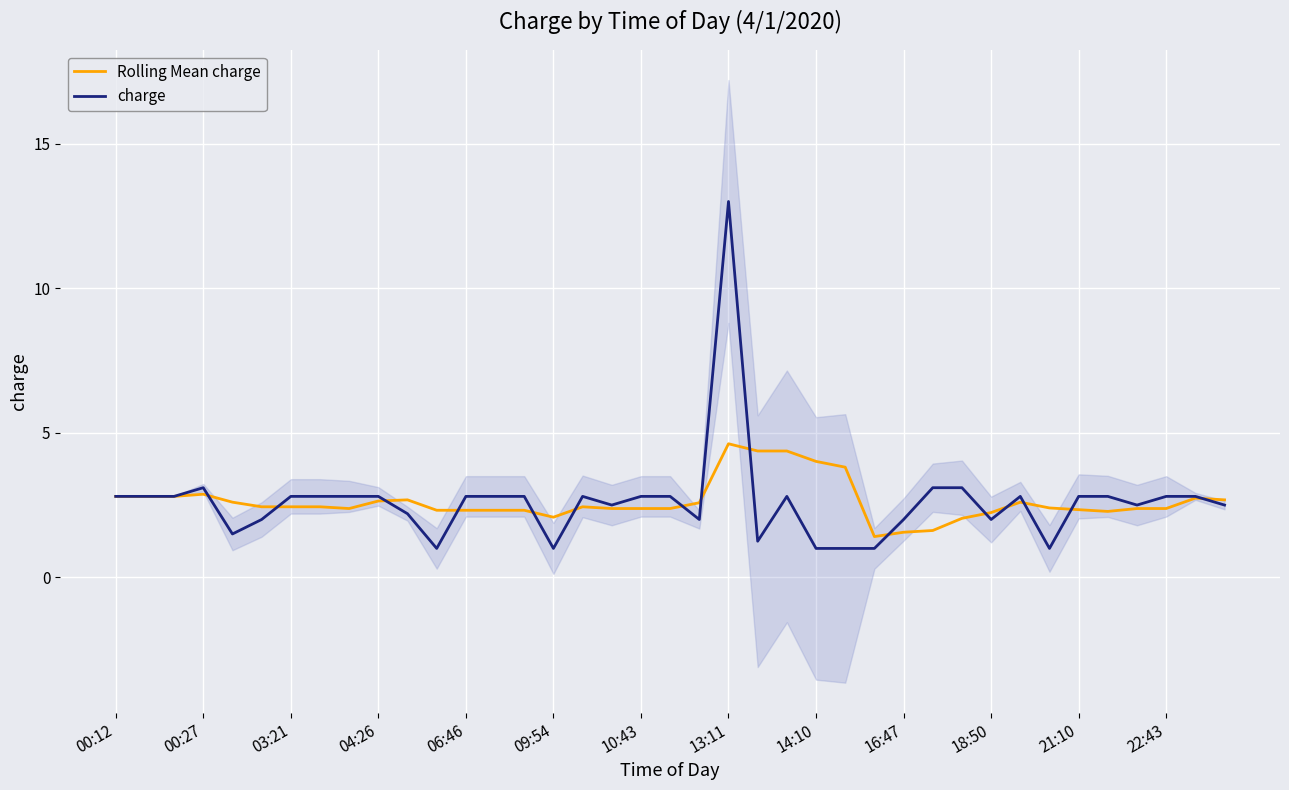

True or false: Rolling Mean charge has a value of 1.4 at 17.

False